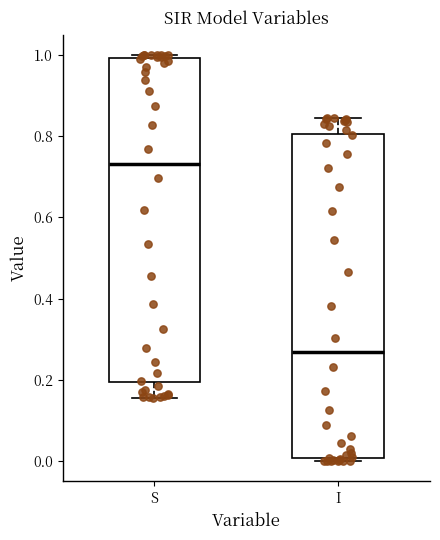

Which box has the highest median line?

S